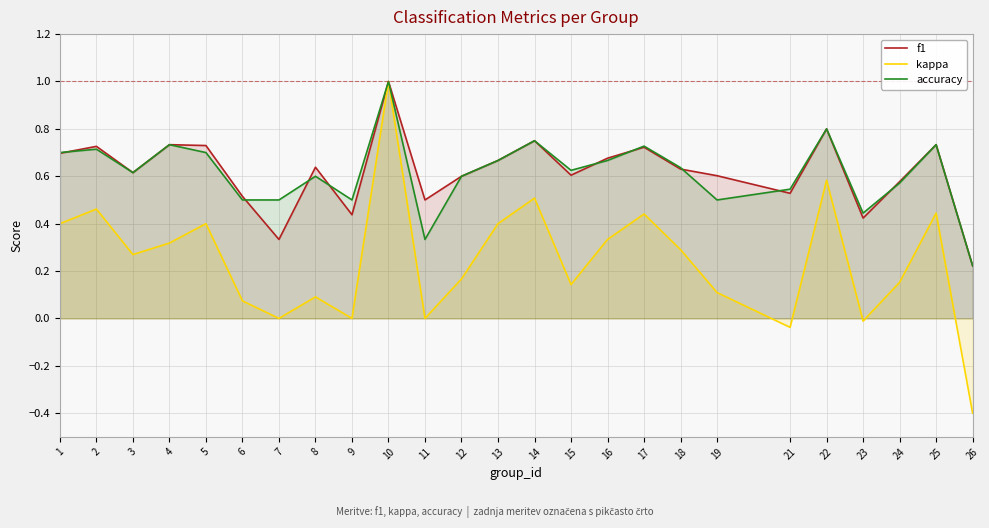

Which series has the largest total across all categories?

f1